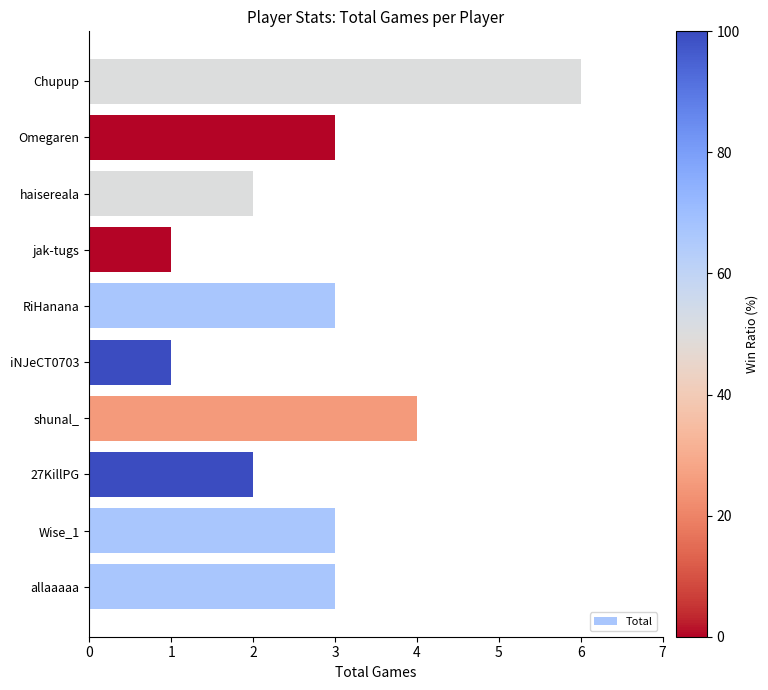

Does the chart contain stacked bars?

No